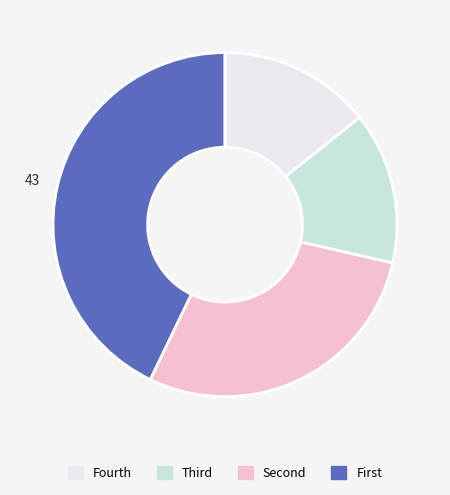

Is there any slice that represents more than half of the pie?

No